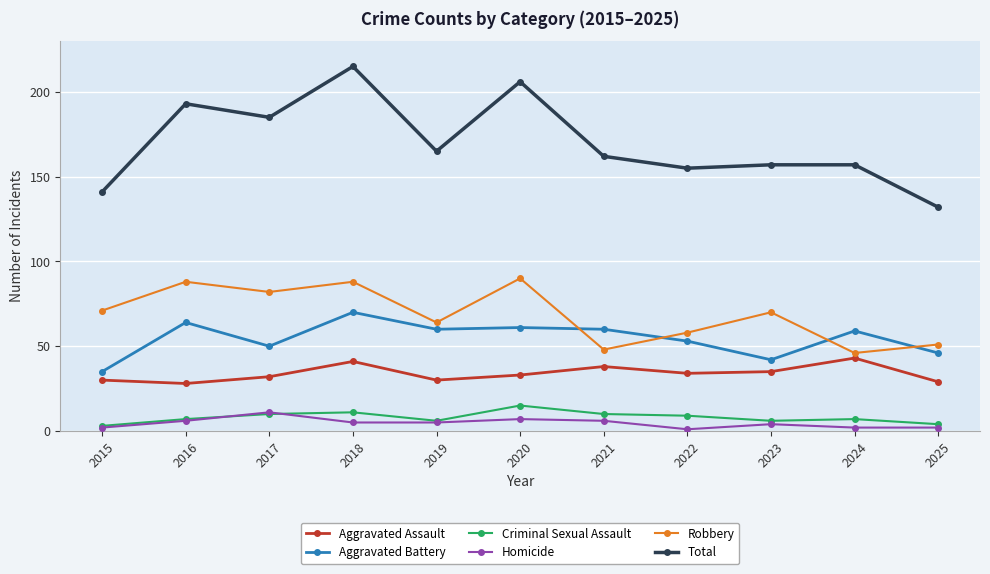

Is it true that Criminal Sexual Assault equals 10 at 2021?

True